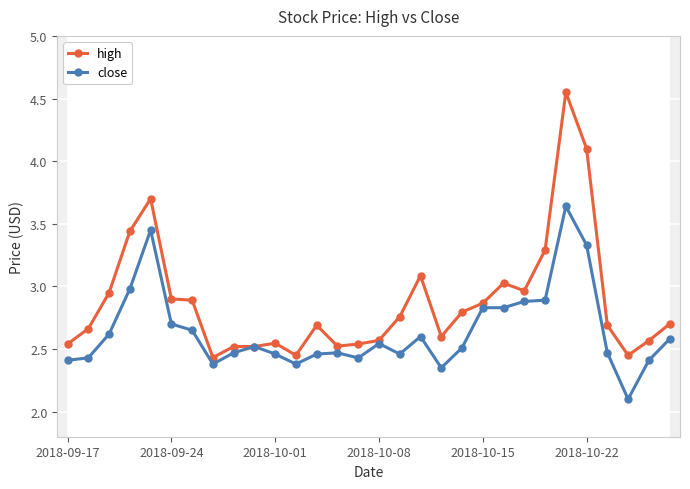

True or false: close has more than 1 interior local peaks.

True